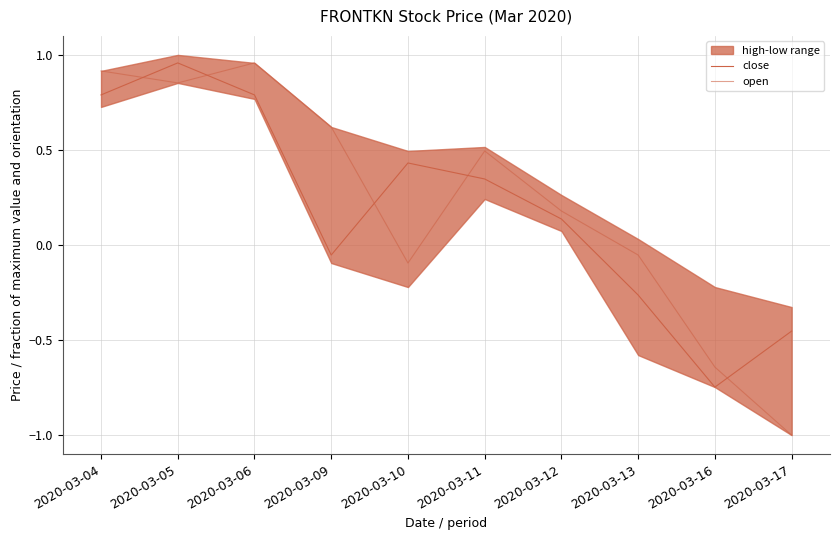

Which series has the largest total across all categories?

open